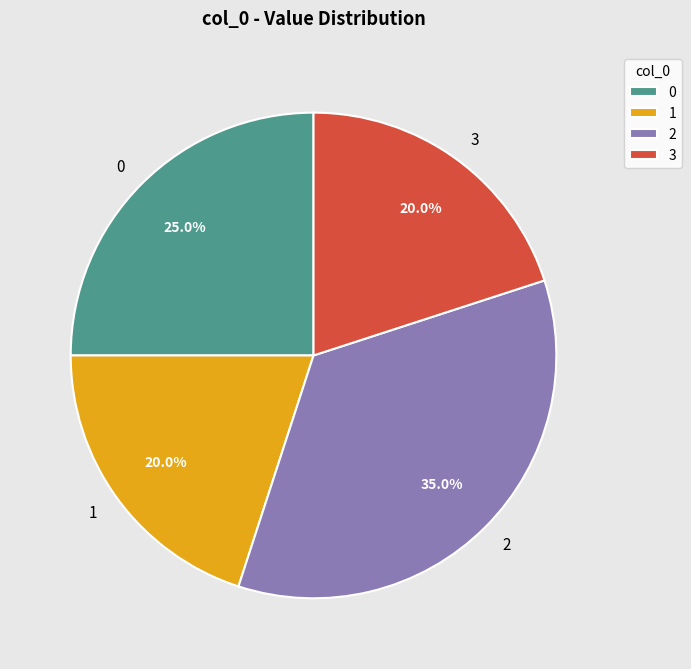

Does any single category account for the majority?

No